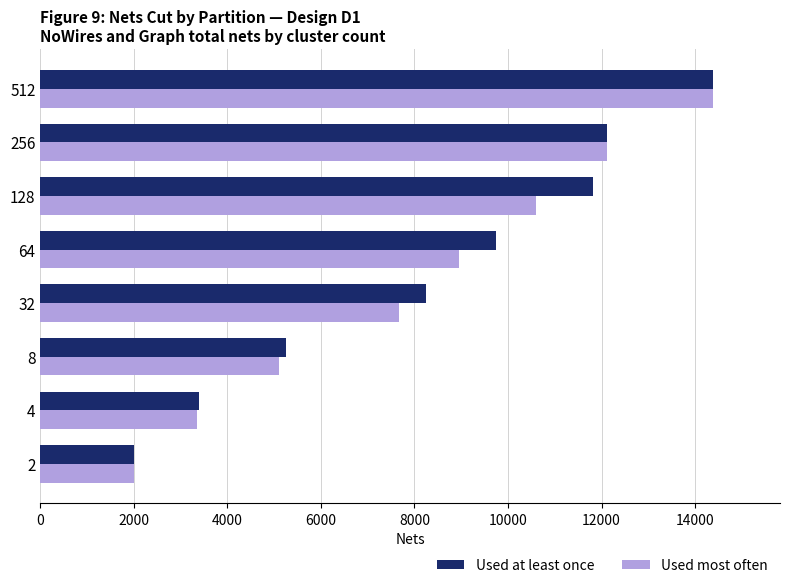

What are all the series names shown in the legend?

Used at least once, Used most often